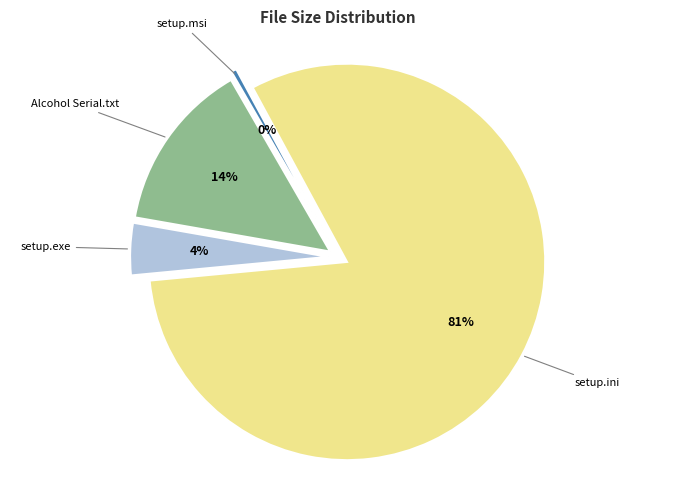

To the nearest percent, what percentage of the pie is /Alcohol Serial.txt?

14%